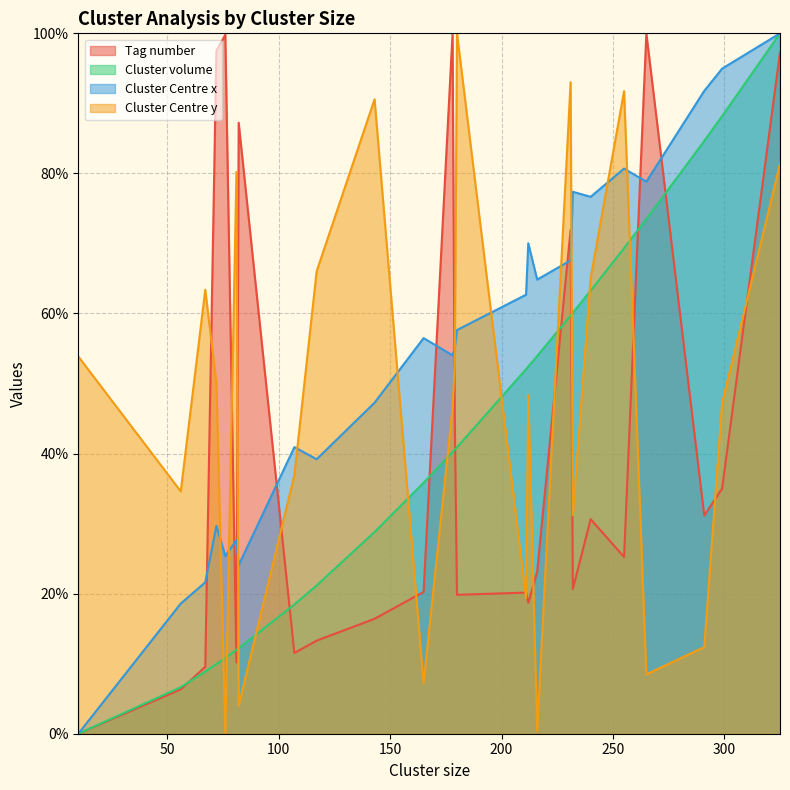

Which series has the largest total across all categories?

Cluster Centre x